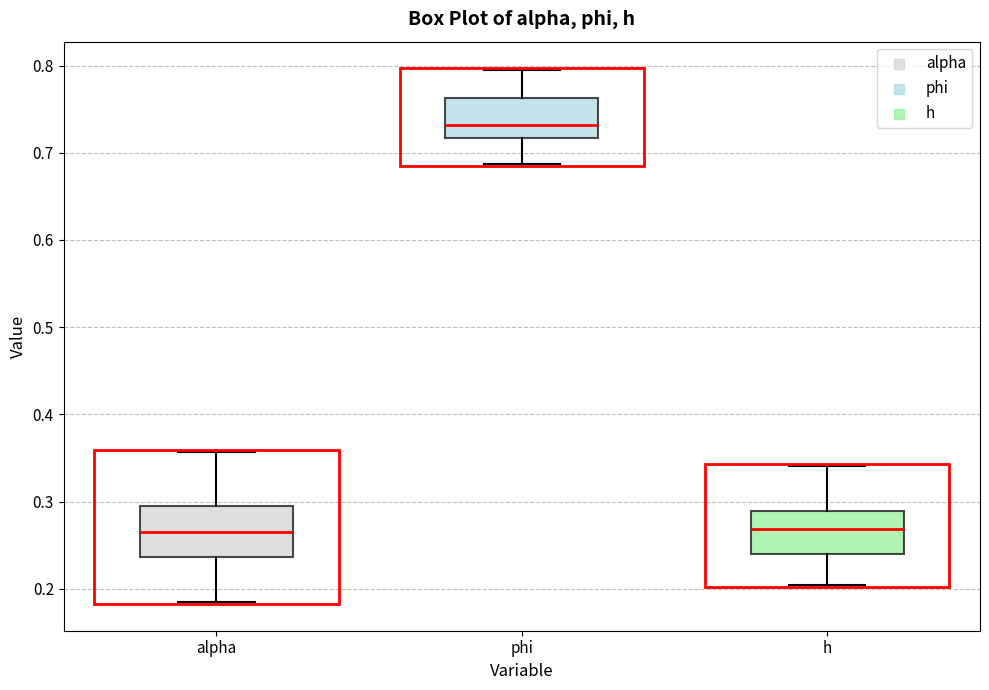

Where is the upper edge of the box for h on the y-axis? The values are not printed on the chart, so give them approximately, as read against the axis.

0.29